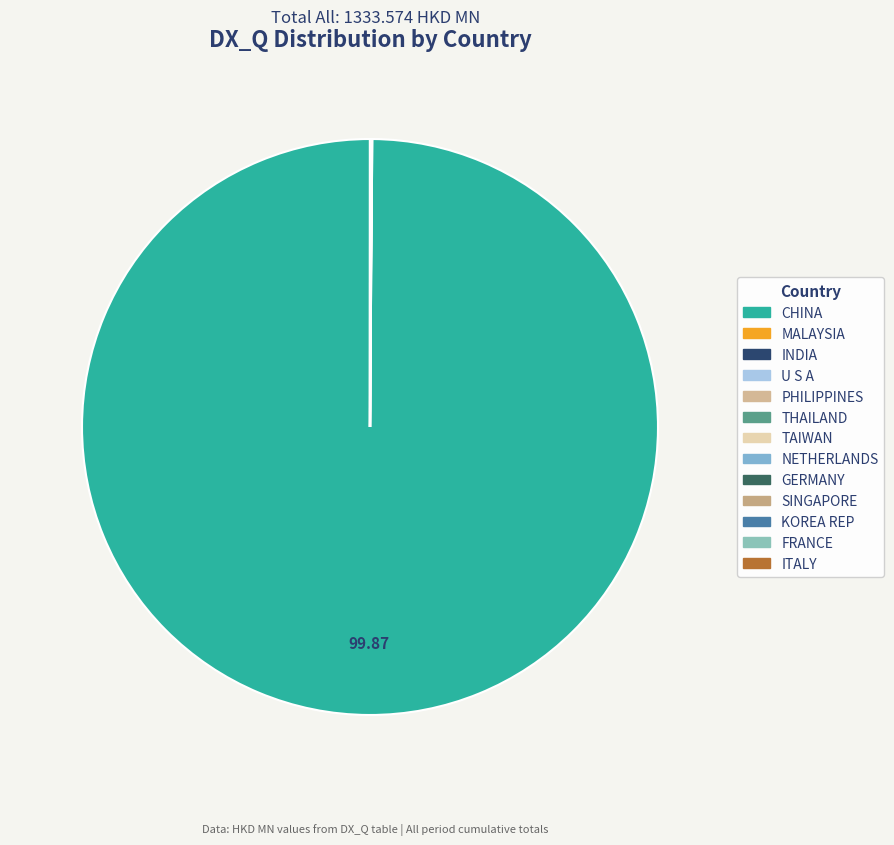

Do NETHERLANDS and GERMANY together represent more than half of the pie?

No